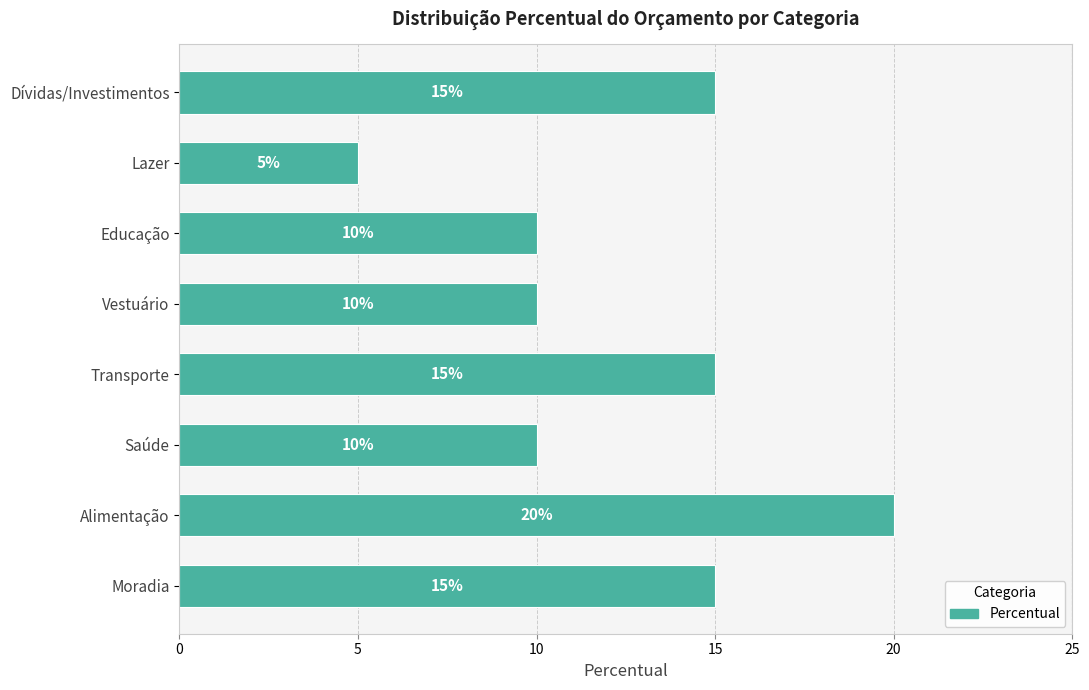

Reading bottom to top, extract all data points from this chart.

Moradia=15	Alimentação=20	Saúde=10	Transporte=15	Vestuário=10	Educação=10	Lazer=5	Dívidas/Investimentos=15